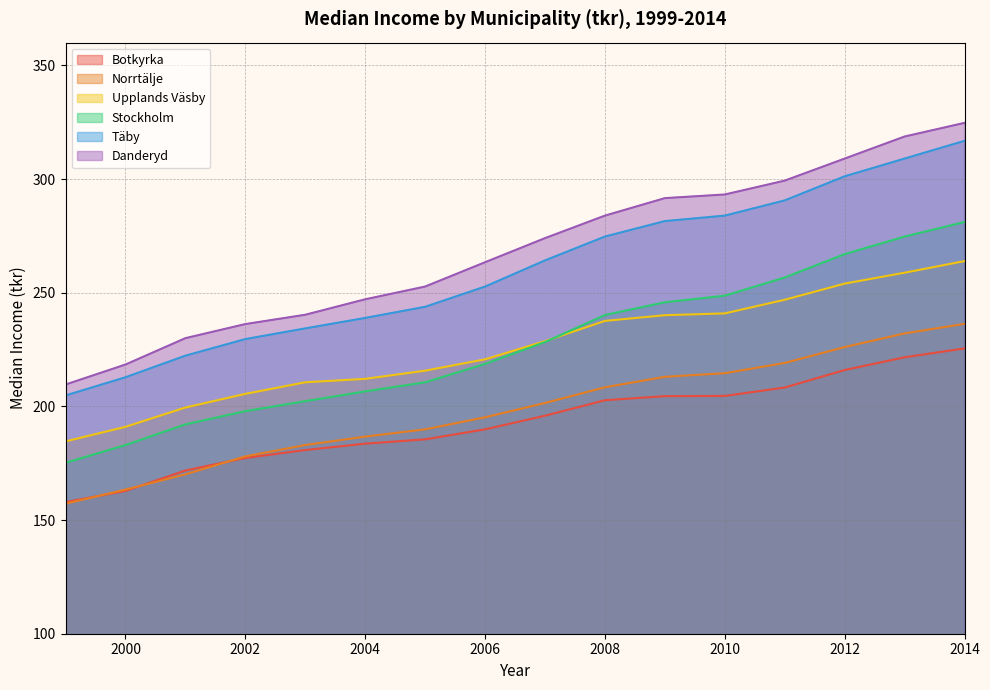

What is the difference between the highest and lowest values at 2011?

91.0